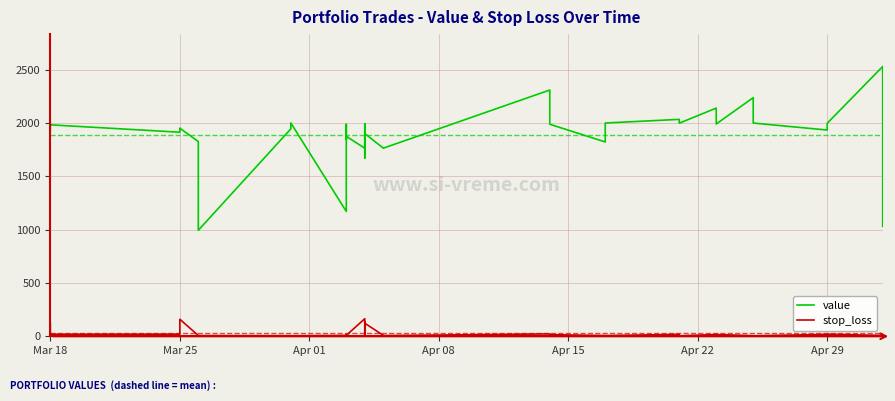

Count the number of categories in the chart.

40